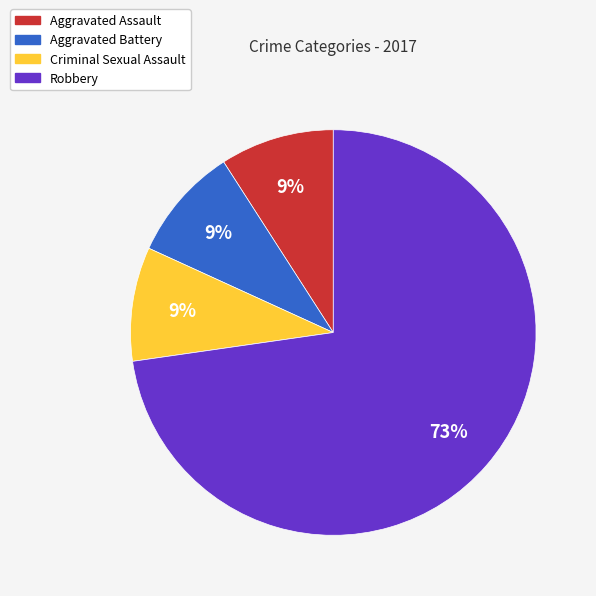

Is there a majority slice in this chart?

Yes